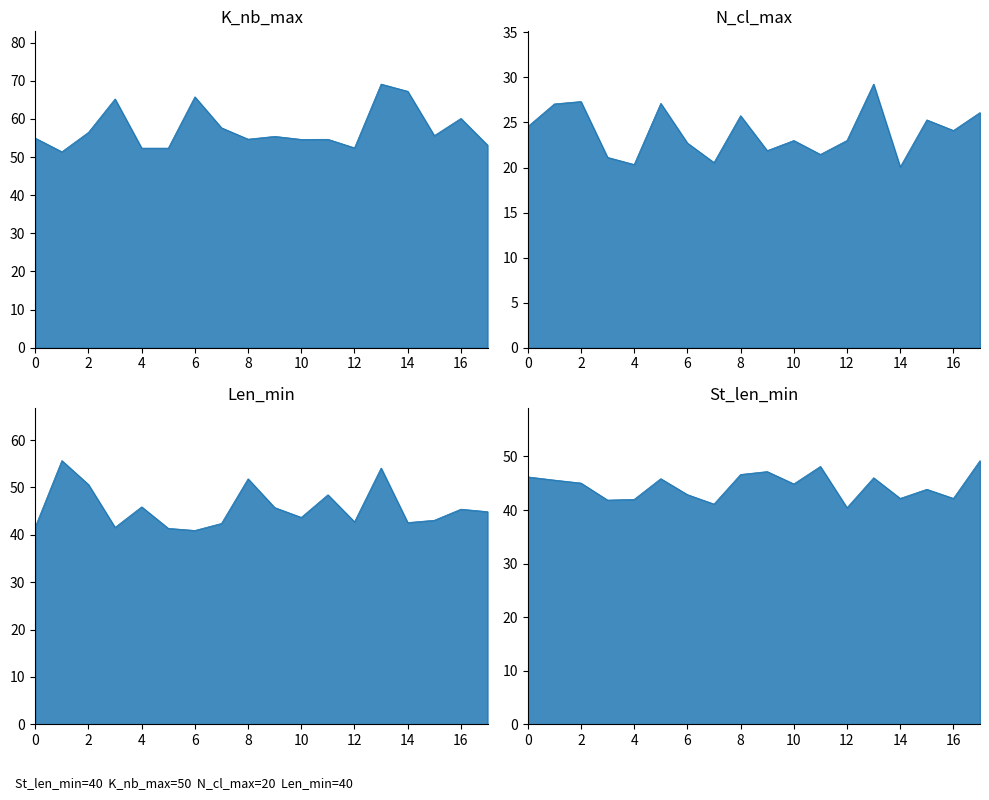

True or false: N_cl_max and Len_min cross at least once.

False